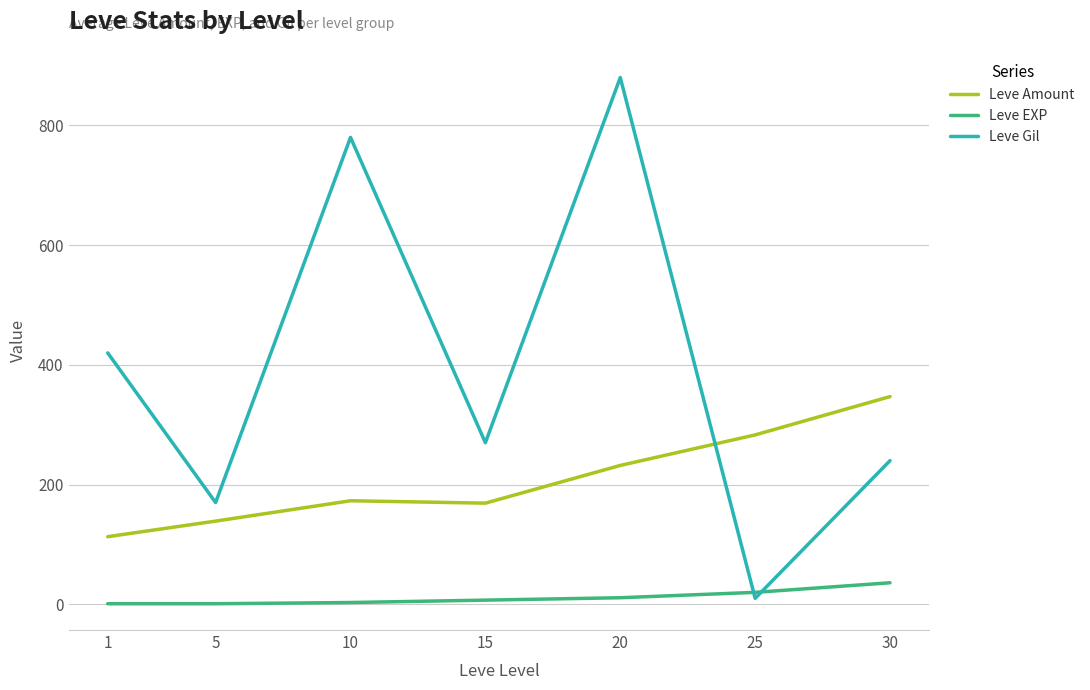

At 5, list the series in order from smallest to largest.

Leve EXP, Leve Amount, Leve Gil